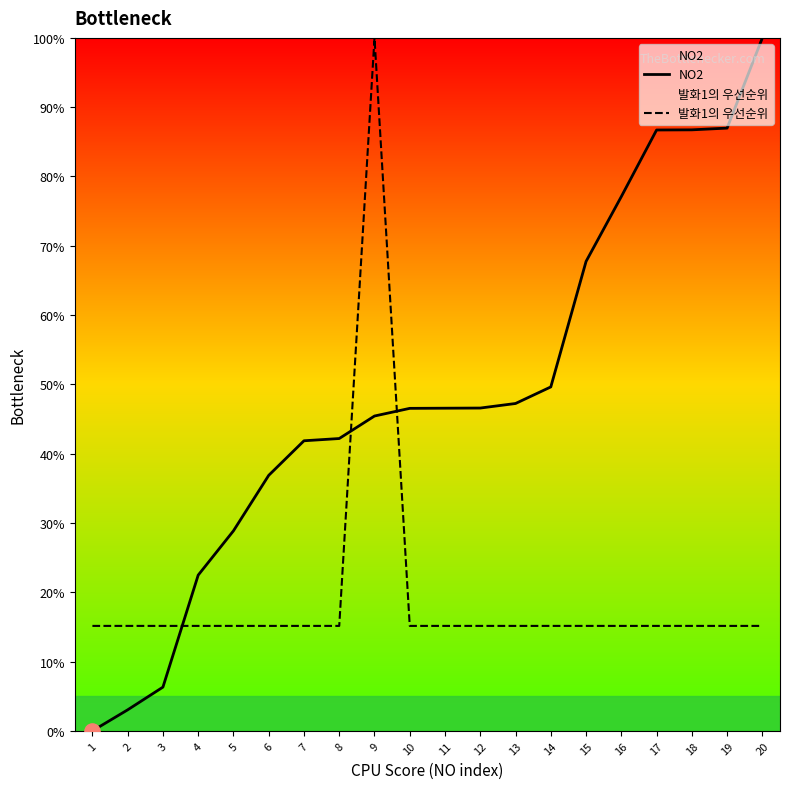

Which series contains the lowest Y value?

NO2